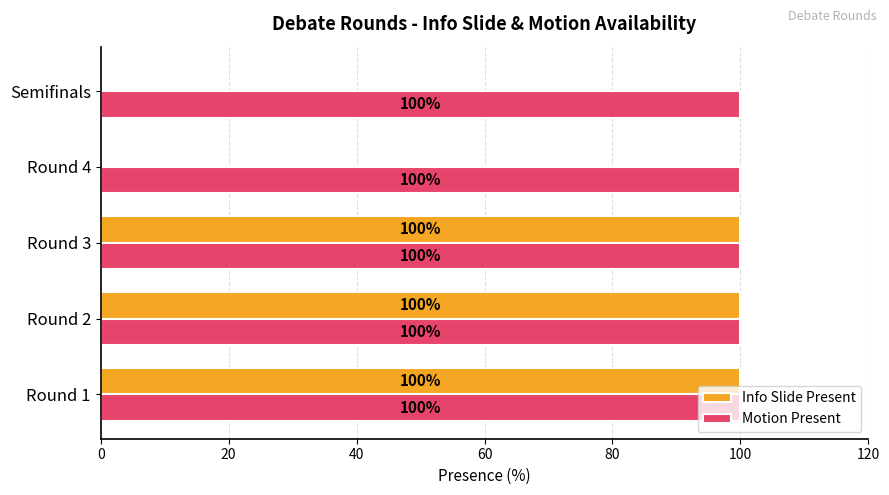

True or false: Info Slide Present has a value of 31 at Round 4.

False